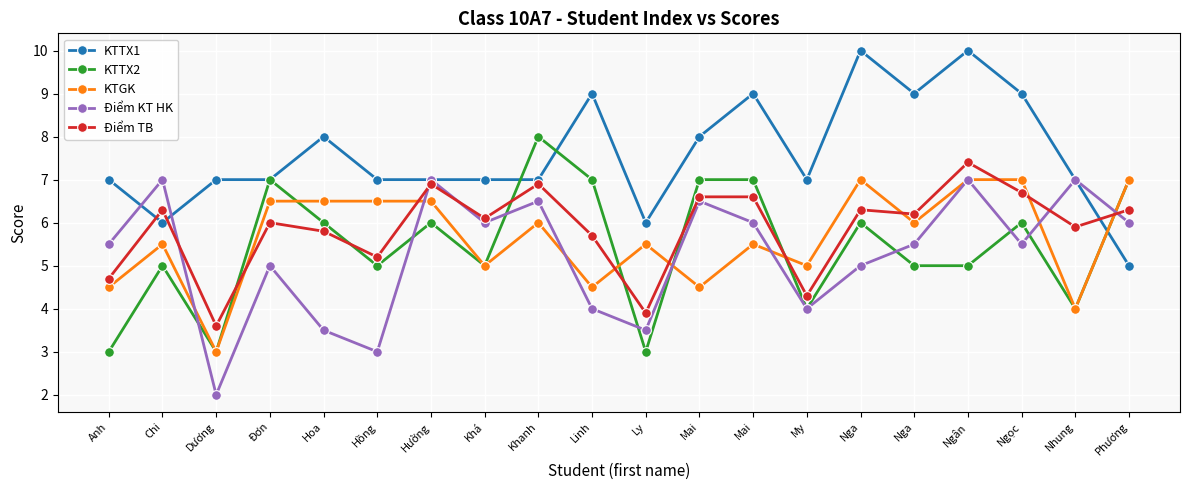

What is the spread (max minus min) of values at Dương?

5.0